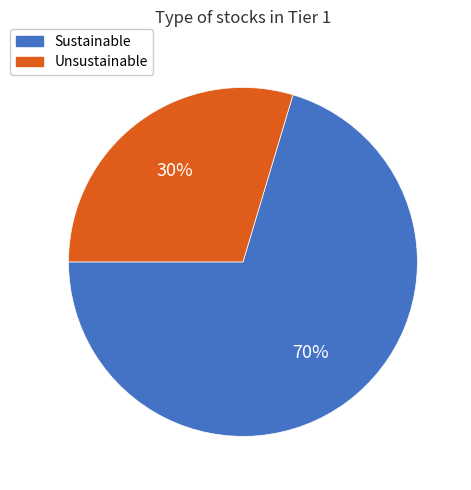

To the nearest percent, what is the average slice percentage?

50%